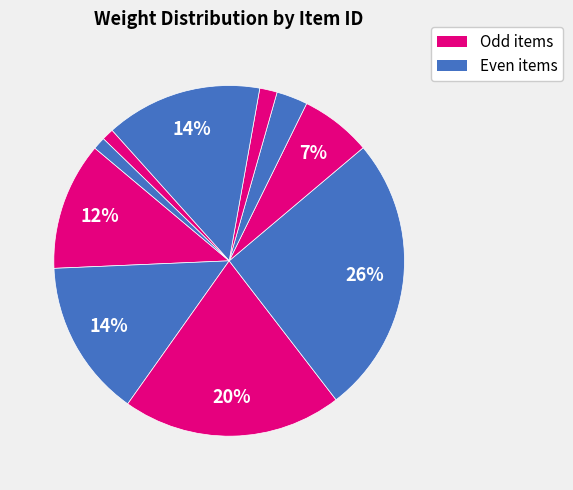

How many slices are in this pie chart?

10